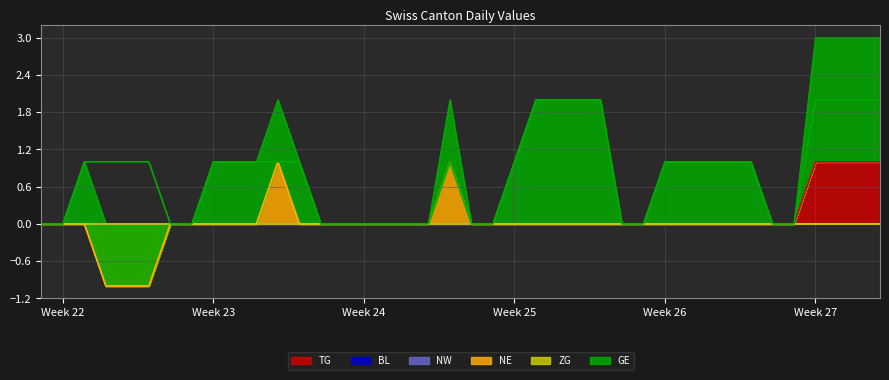

True or false: NE and TG cross at least once.

False